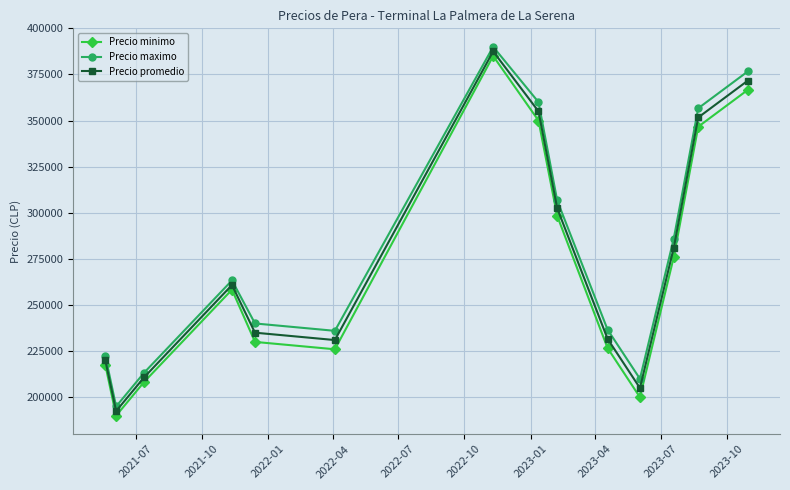

What is the value of the Precio minimo point at the 2nd from the left?

190000.0